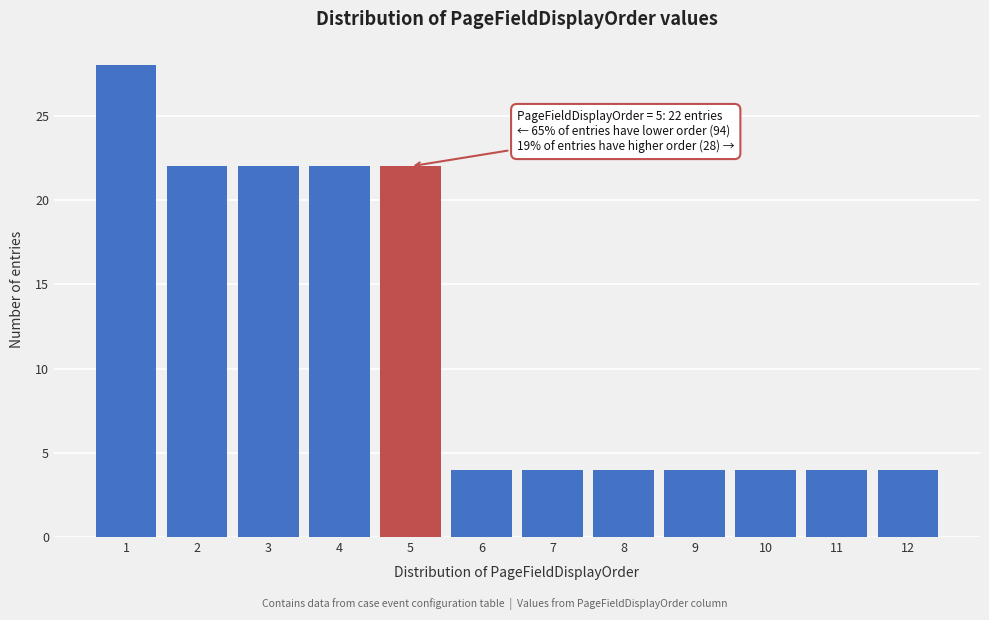

Reading right to left, list all the values displayed in this chart.

4	4	4	4	4	4	4	22	22	22	22	28